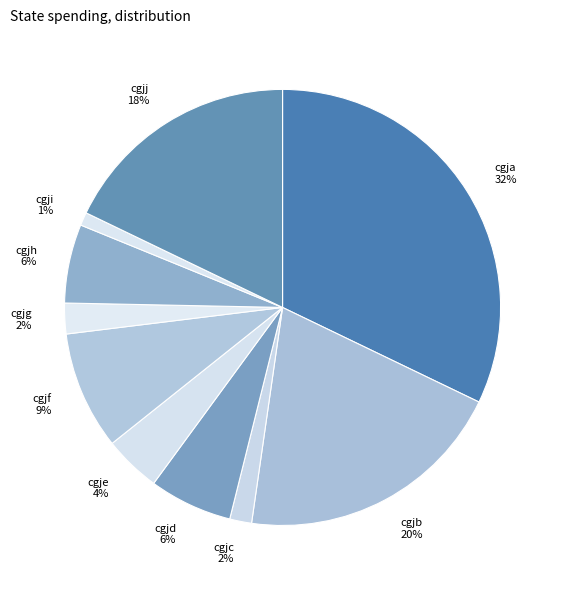

To the nearest percent, what is the combined percentage of cgjd and cgjb?

26%